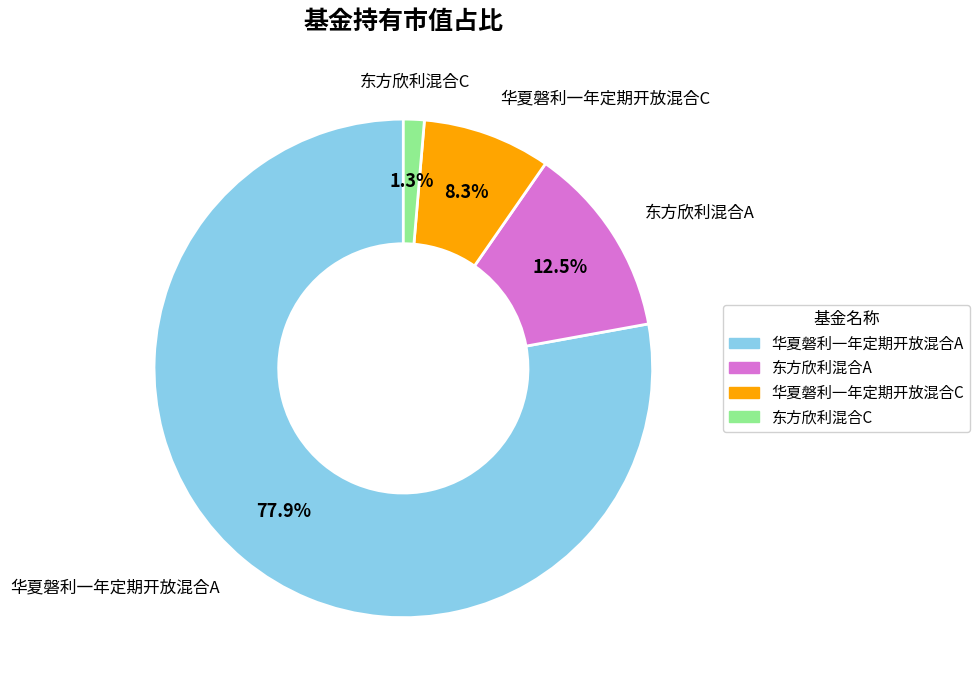

Rank the categories by value from highest to lowest.

华夏磐利一年定期开放混合A, 东方欣利混合A, 华夏磐利一年定期开放混合C, 东方欣利混合C